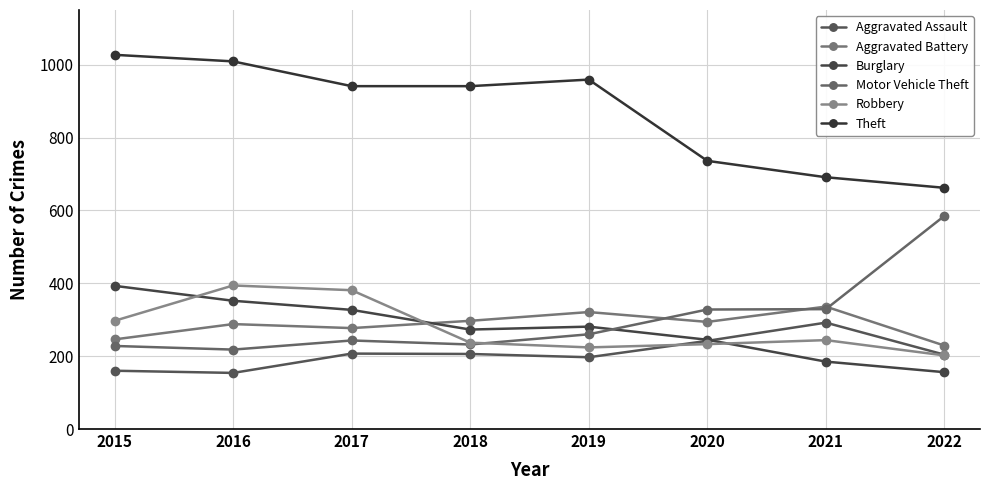

How many interior local valleys does the Robbery series have?

1